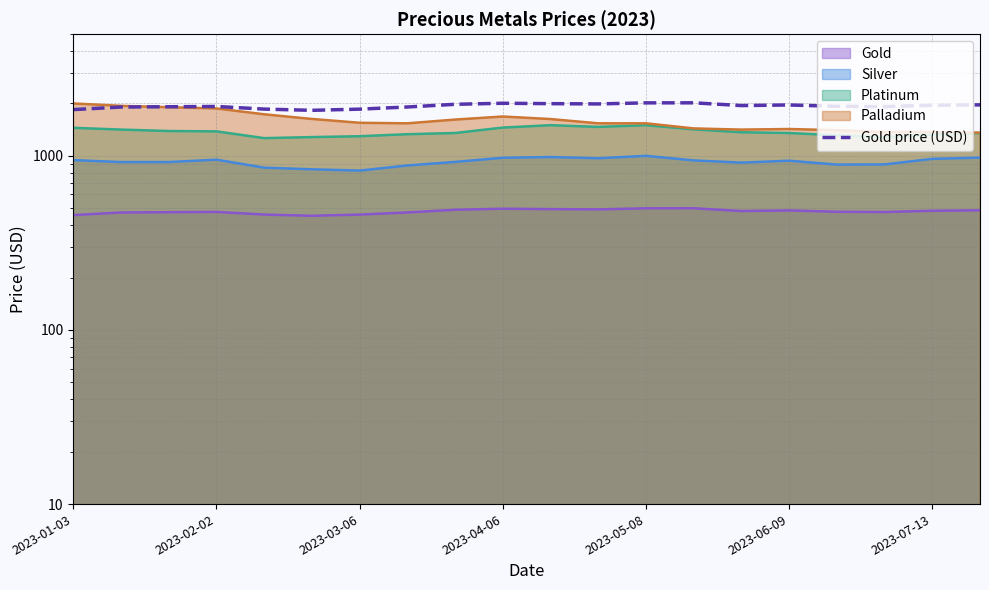

The chart shows a value of 2727.9 at 13. True or false?

False